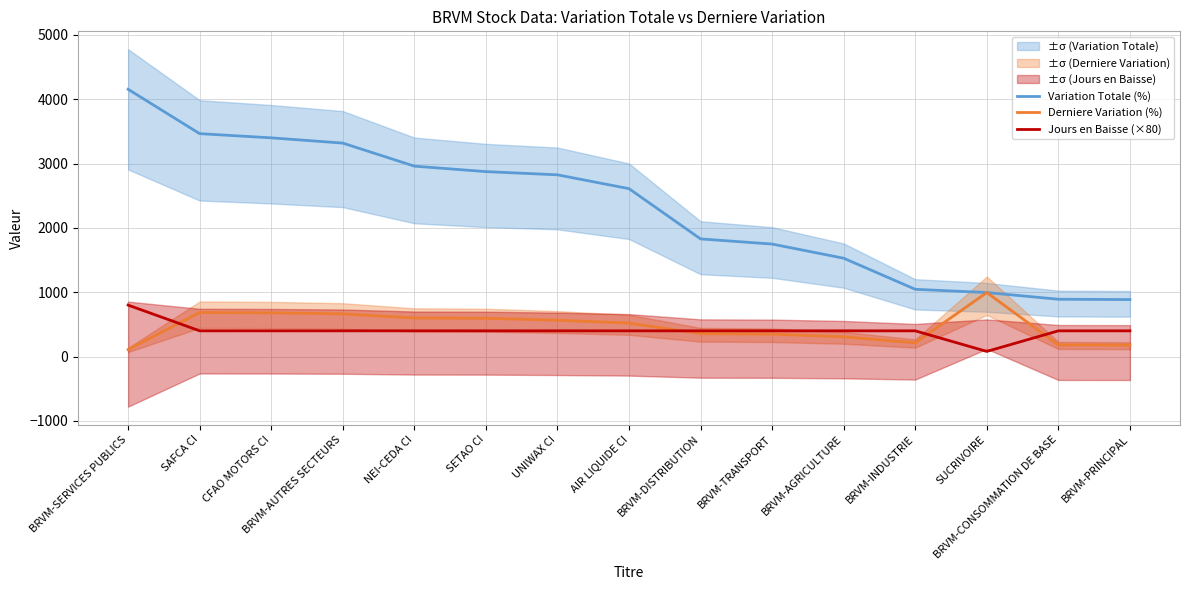

Where is the first local minimum for Jours en Baisse (×80)?

SUCRIVOIRE